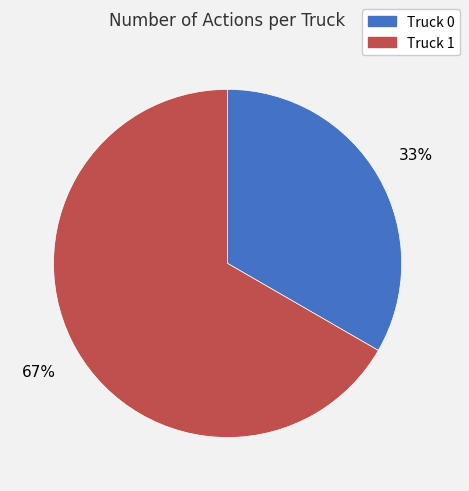

Is the sum of Truck 1 and Truck 0 greater than half?

Yes